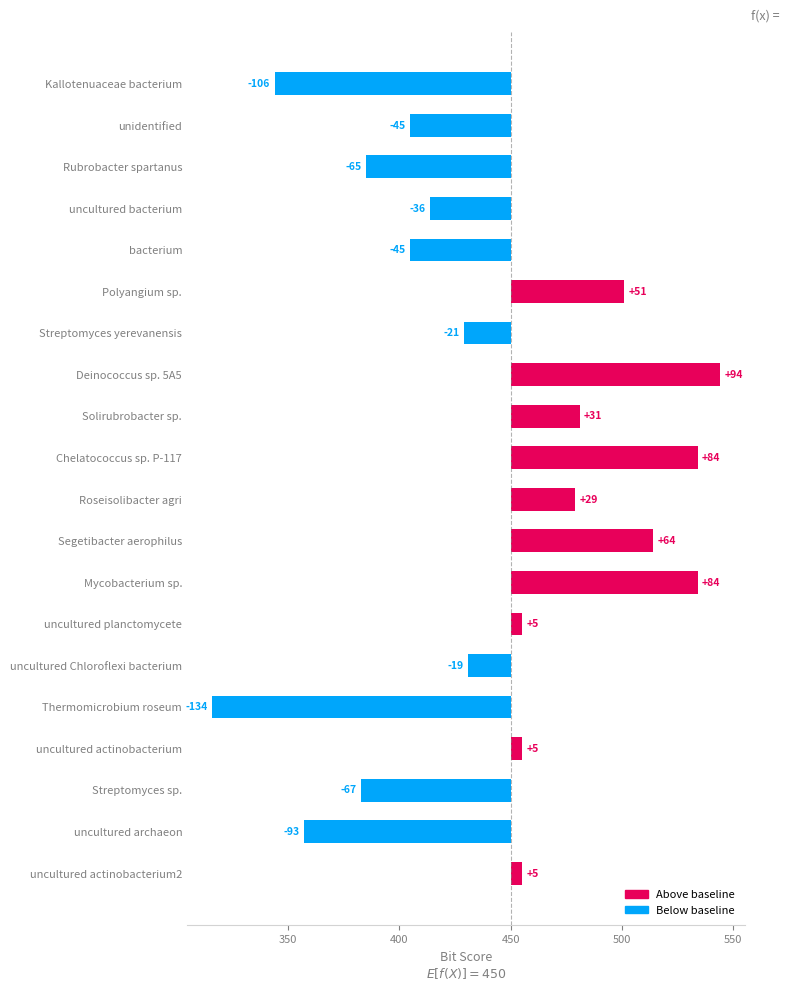

True or false: the data shows 3 at uncultured actinobacterium2.

False